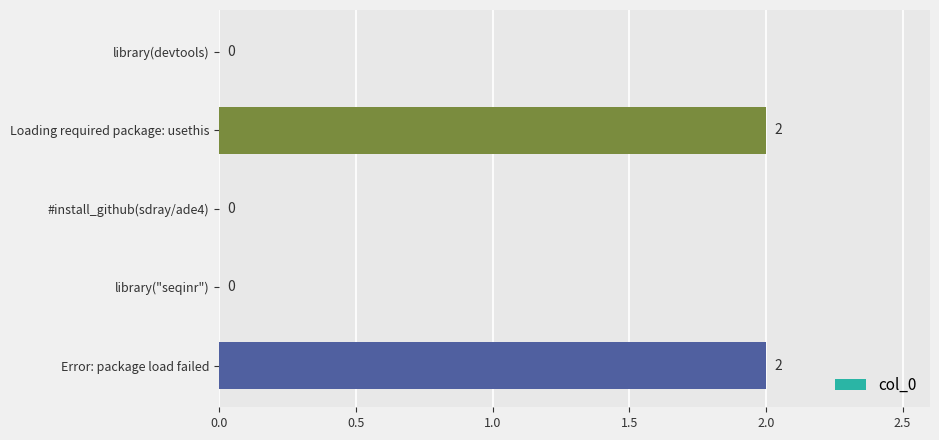

What is the change in value from library("seqinr") to Error: package load failed?

+2